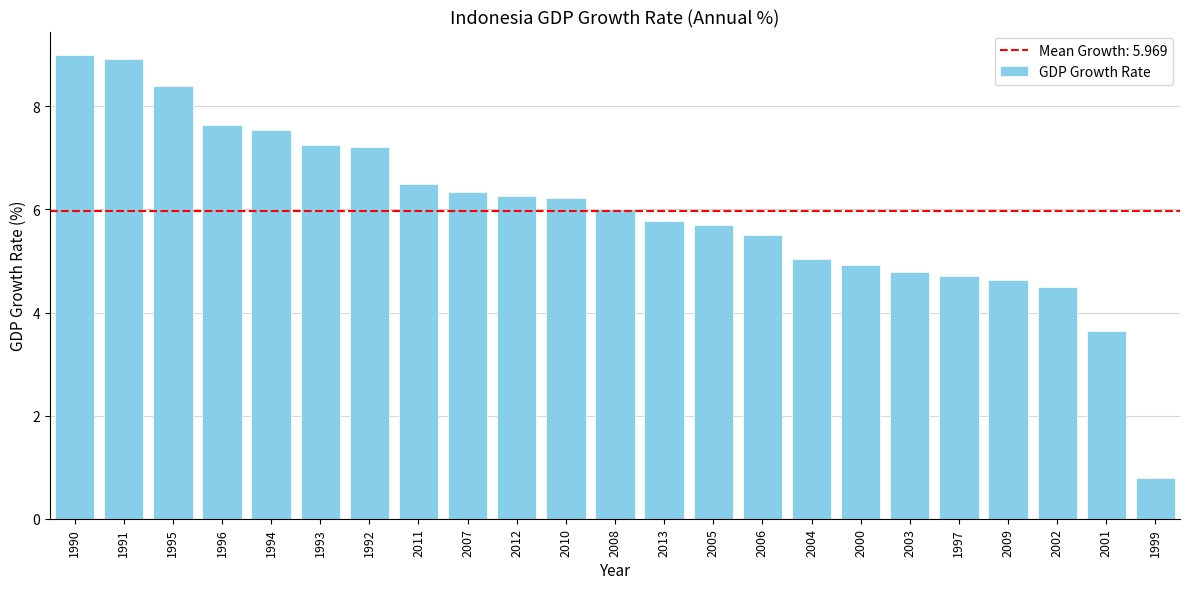

At which category does the chart reach its minimum across all series?

1999